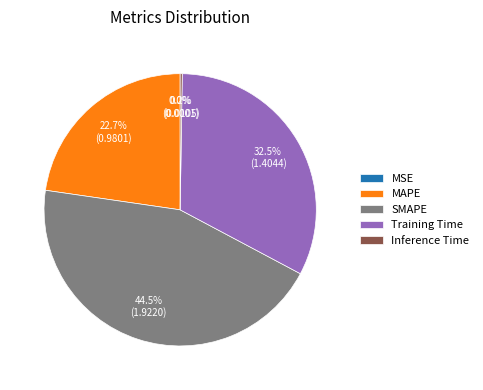

Which category has the biggest portion of the pie?

SMAPE